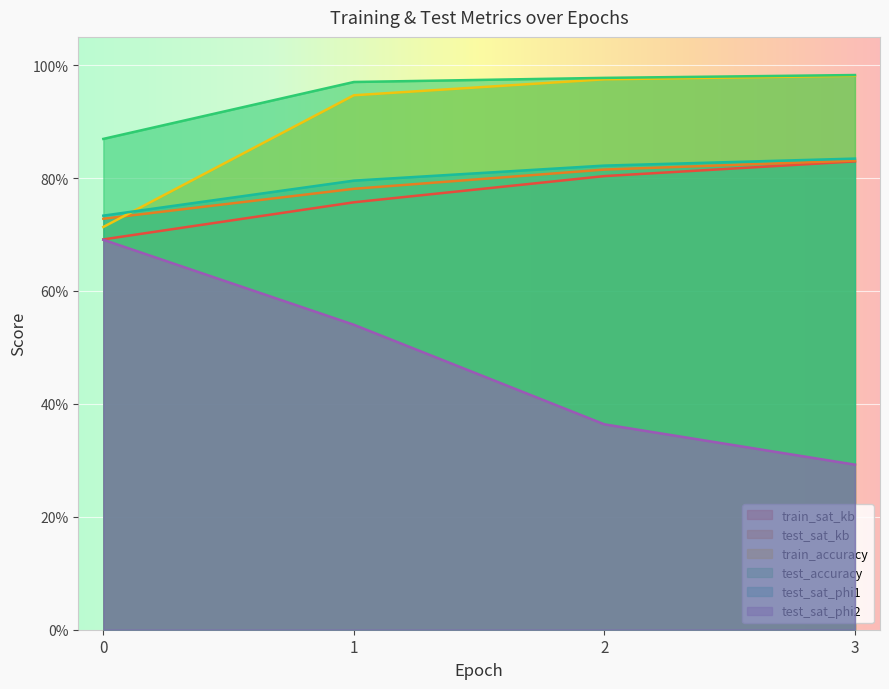

True or false: train_sat_kb and train_accuracy intersect in this chart.

False